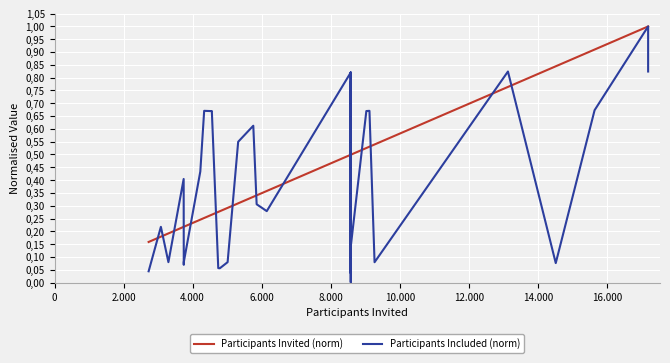

Reading right to left, transcribe all the data shown in this chart.

Participants Invited (norm): 1.0	1.0	1.0	1.0	0.9	0.8	0.8	0.8	0.8	0.5	0.5	0.5	0.5	0.5	0.5	0.5	0.5	0.5	0.5	0.5	0.5	0.5	0.5	0.4	0.3	0.3	0.3	0.3	0.3	0.3	0.3	0.3	0.3	0.2	0.2	0.2	0.2	0.2	0.2	0.2
Participants Included (norm): 0.8	0.9	0.9	1.0	0.7	0.1	0.8	0.8	0.8	0.1	0.7	0.7	0.1	0.8	0.2	0.8	0.4	0.0	0.2	0.3	0.6	0.0	0.8	0.3	0.3	0.6	0.5	0.1	0.1	0.1	0.7	0.7	0.7	0.4	0.1	0.1	0.4	0.1	0.2	0.0